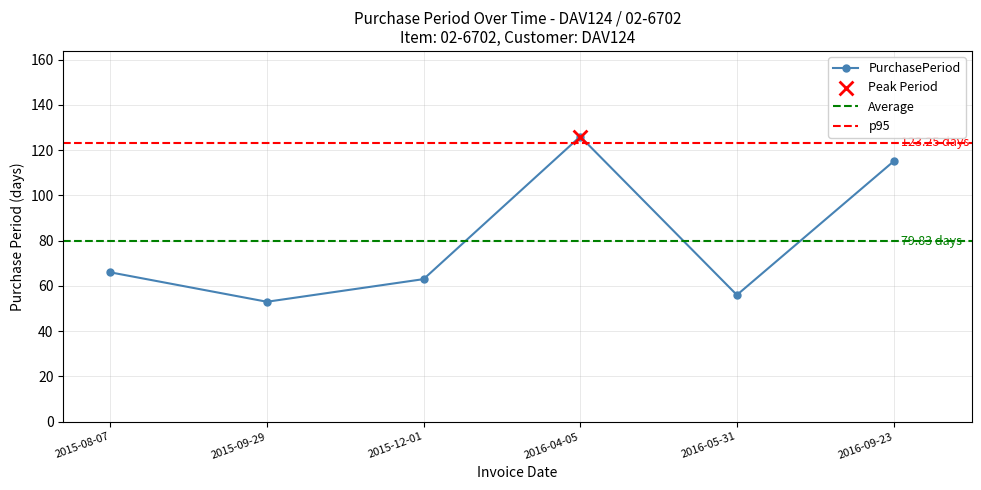

What is the ratio of the value at 2015-08-07 to the value at 2016-04-05?

0.5